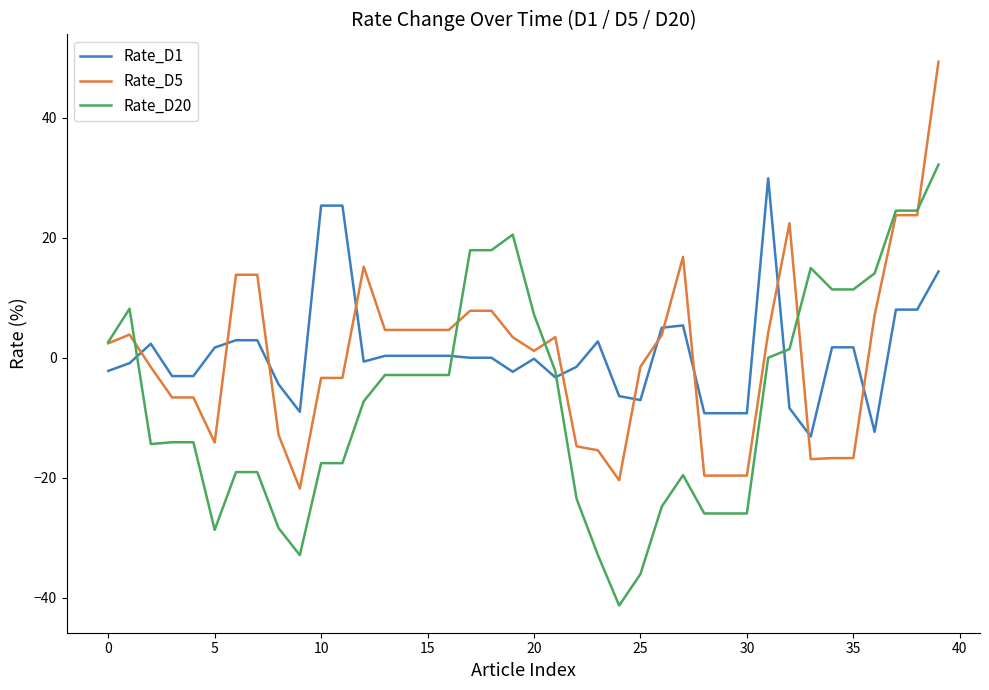

What is the smallest value displayed?

-41.3